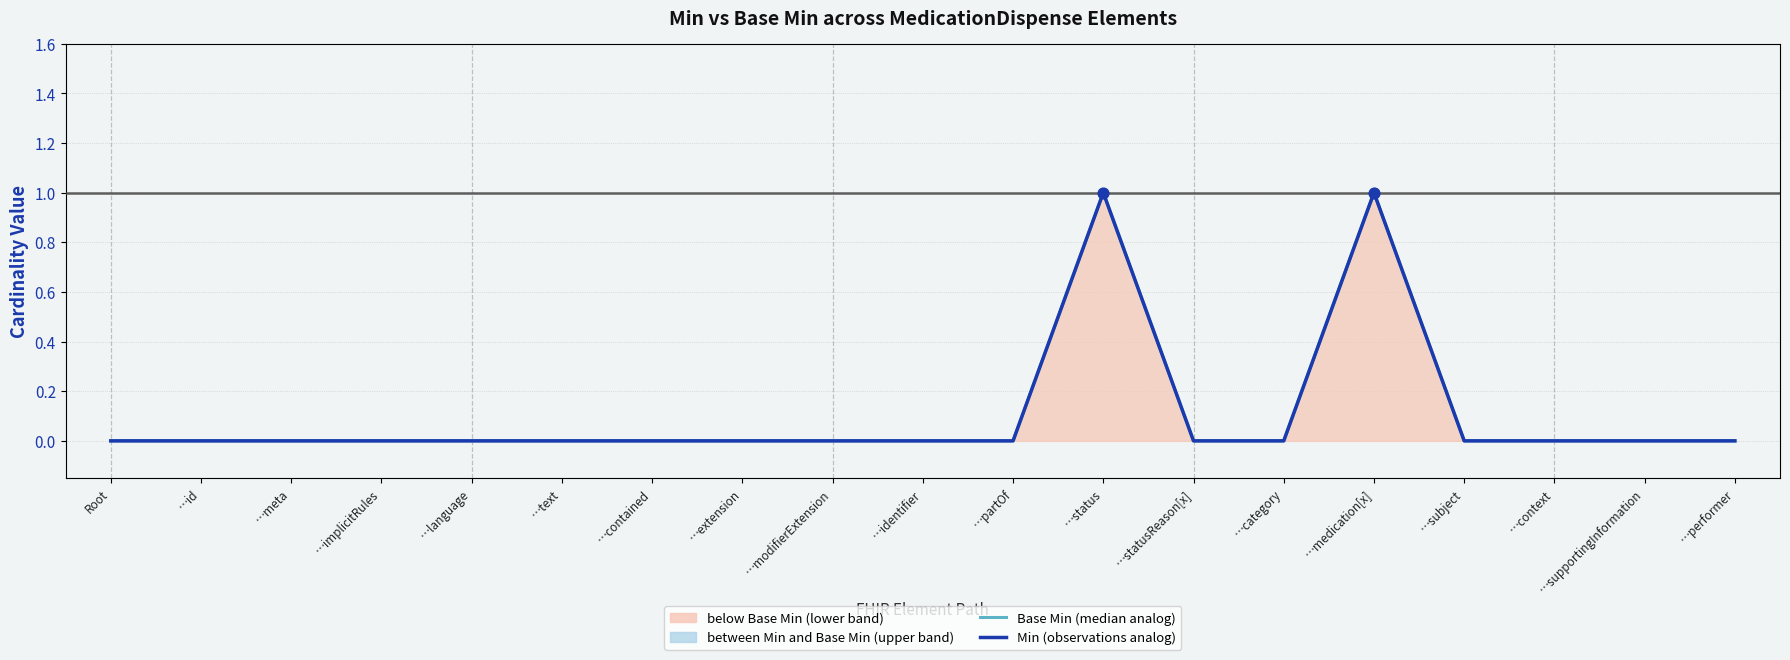

Which series has the widest spread of Y values?

Base Min